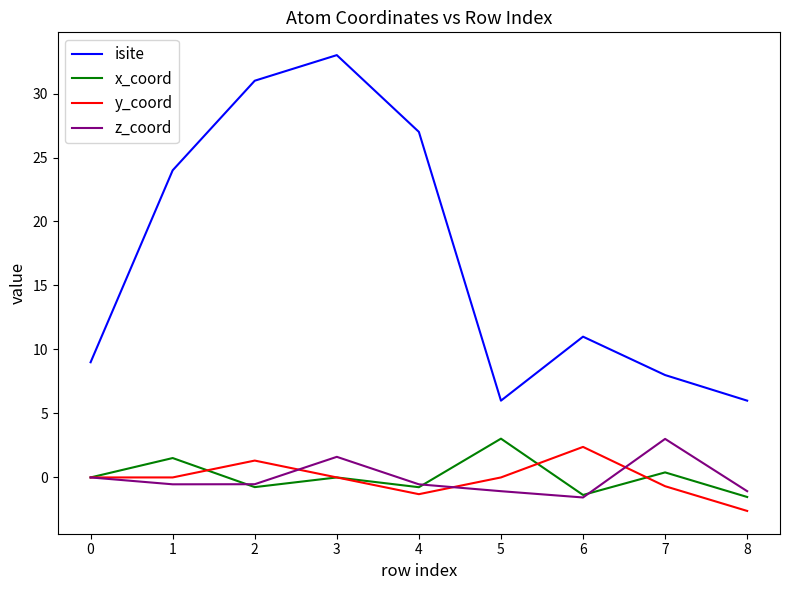

The value of isite at 3 is 10.3. True or false?

False